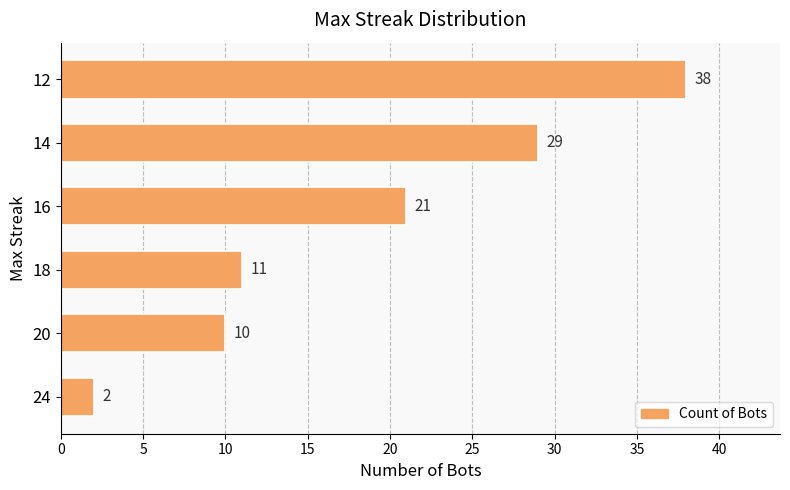

At which label is the value closest to 20?

16